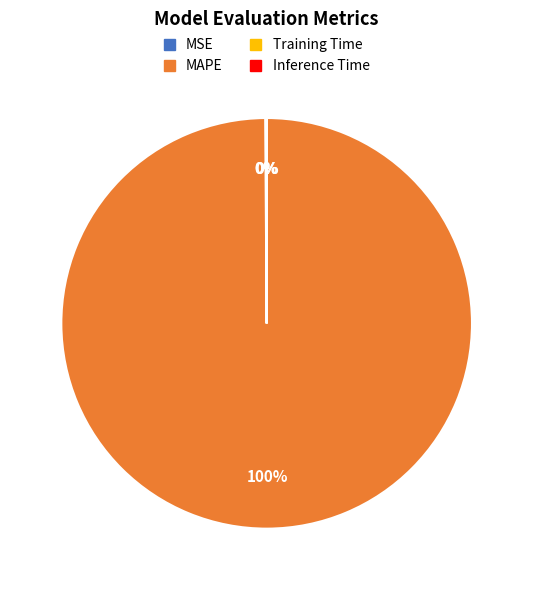

Which slice is the largest?

MAPE